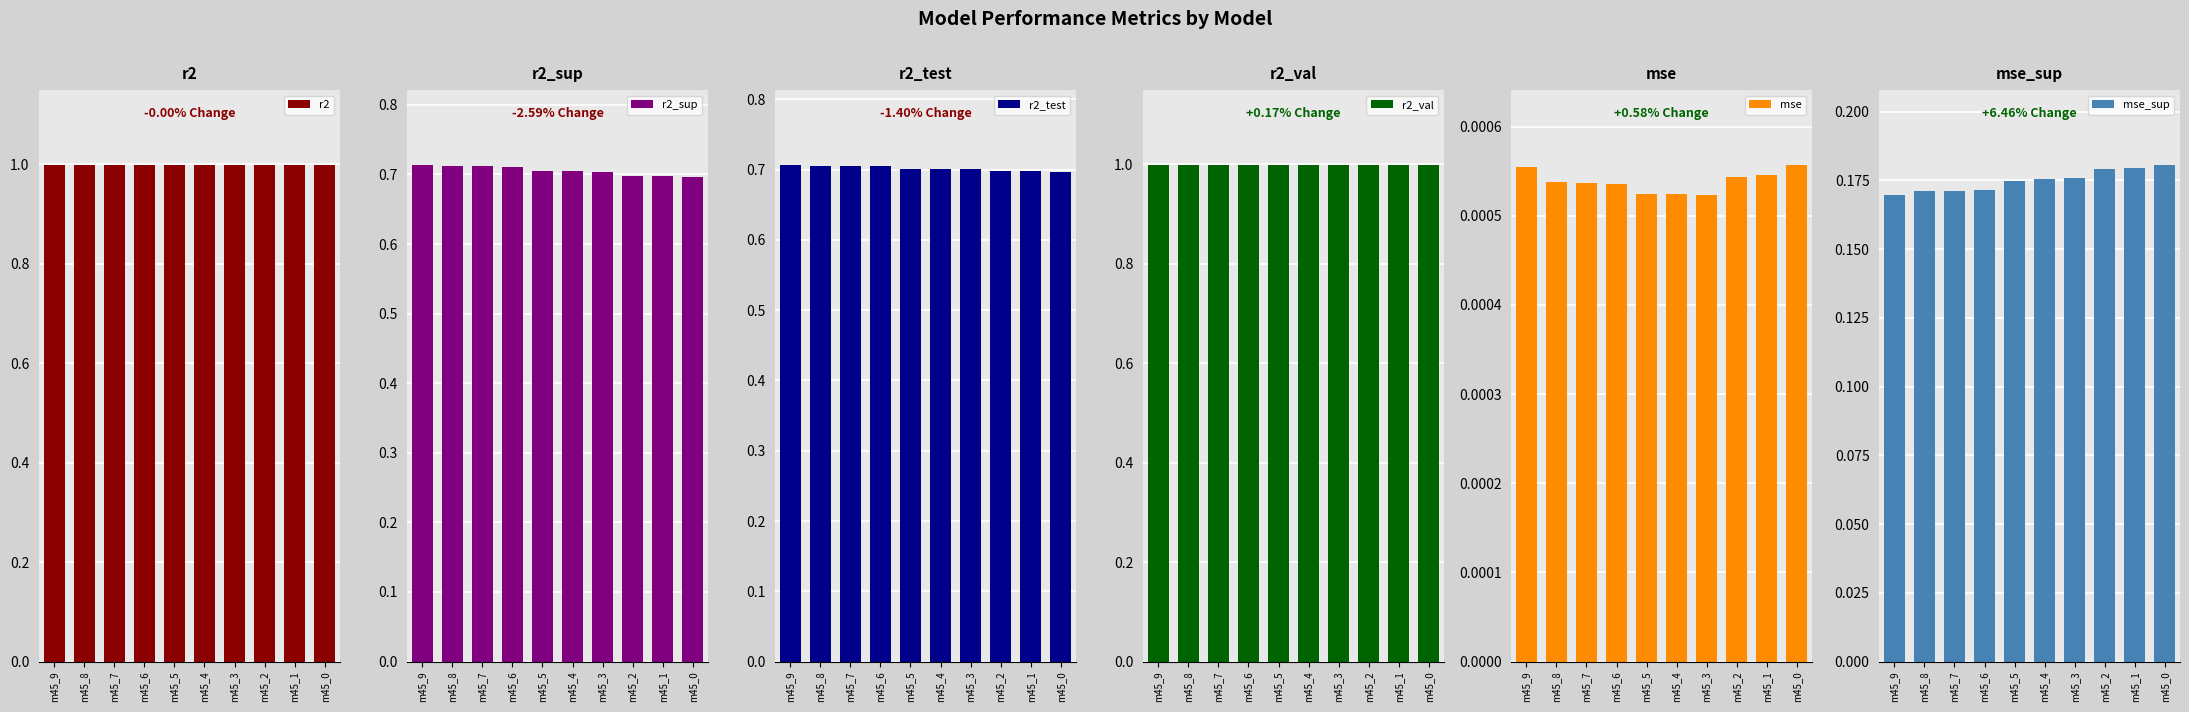

Is the value of r2 at m45_1 greater than the value of mse_sup at m45_2?

Yes